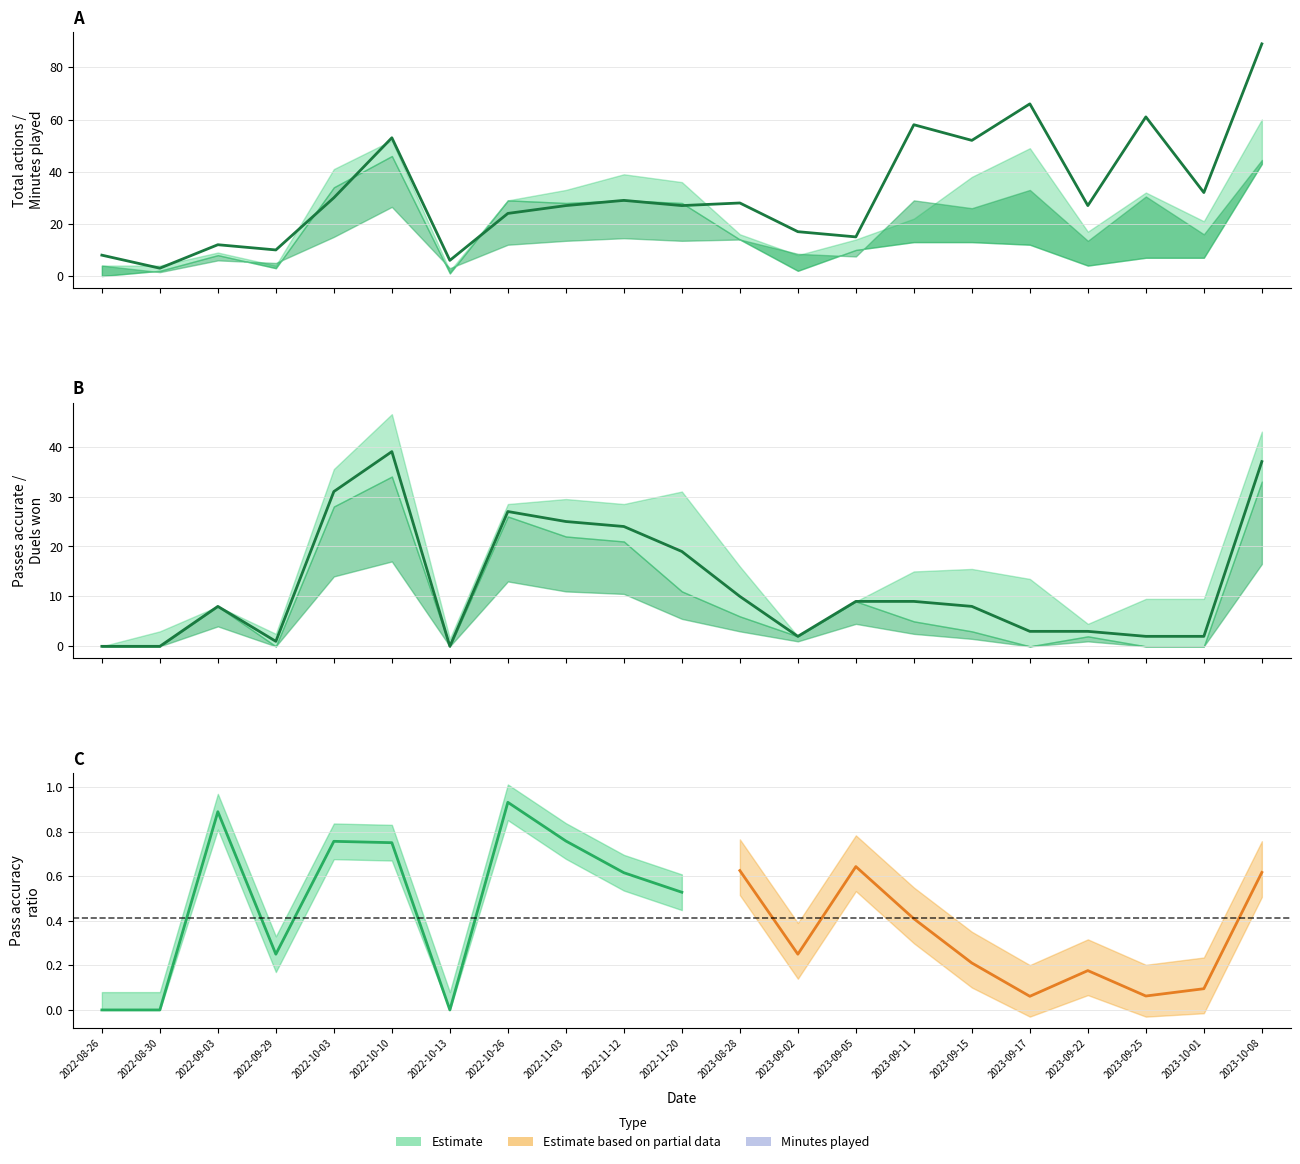

Which label corresponds to the largest value in the chart?

2023-10-08